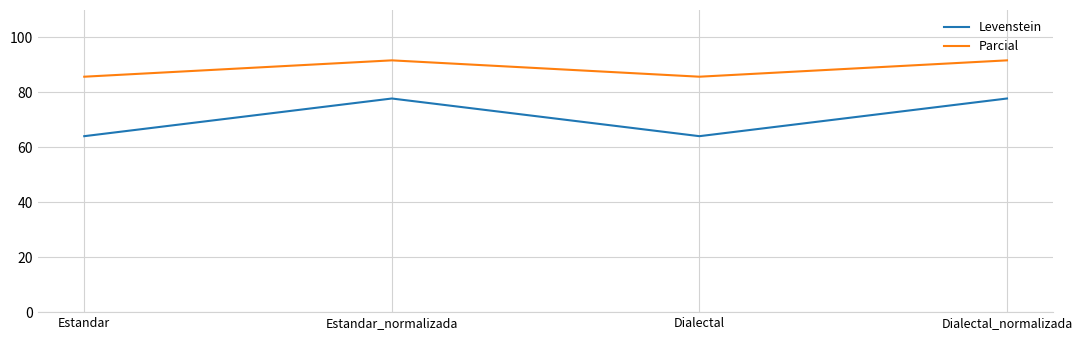

Rank the series by their maximum value, from lowest to highest.

Levenstein, Parcial